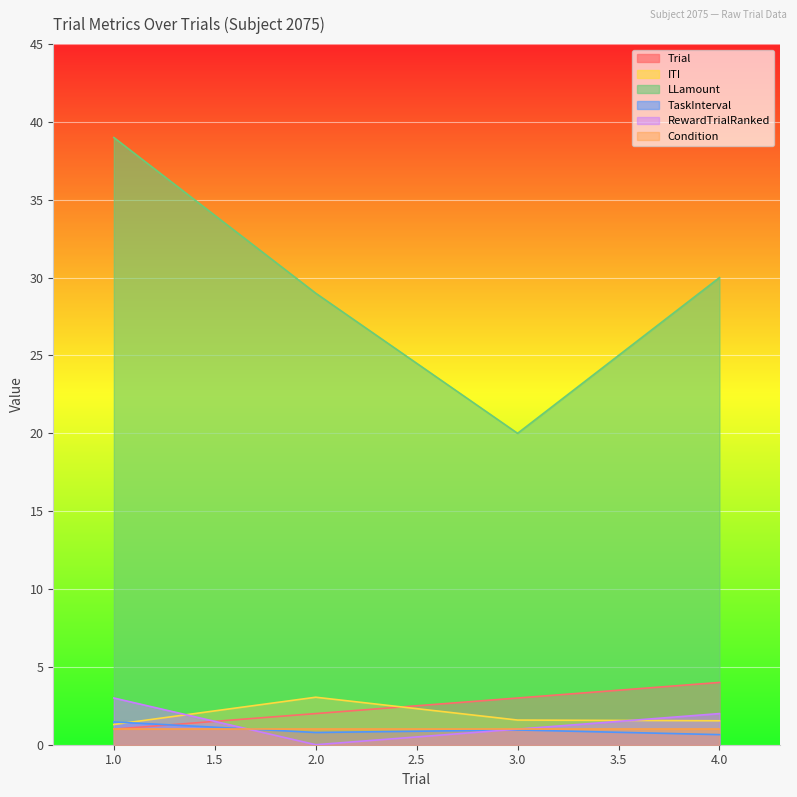

At 1, list the series in order from largest to smallest.

LLamount, RewardTrialRanked, TaskInterval, ITI, Trial